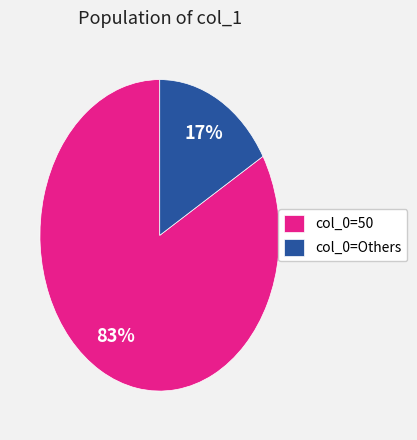

What is the smallest slice in the pie chart?

col_0=Others